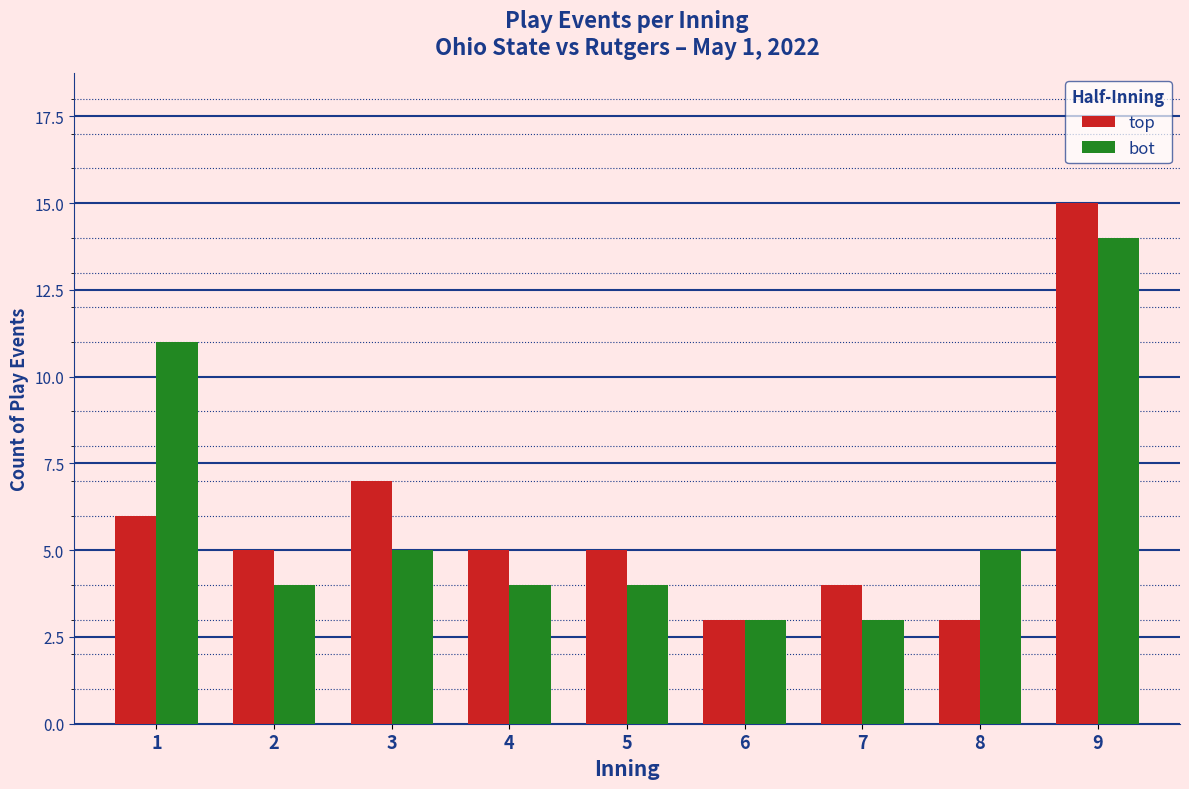

Reading right to left, what are all the values shown in this chart?

top: 15	3	4	3	5	5	7	5	6
bot: 14	5	3	3	4	4	5	4	11